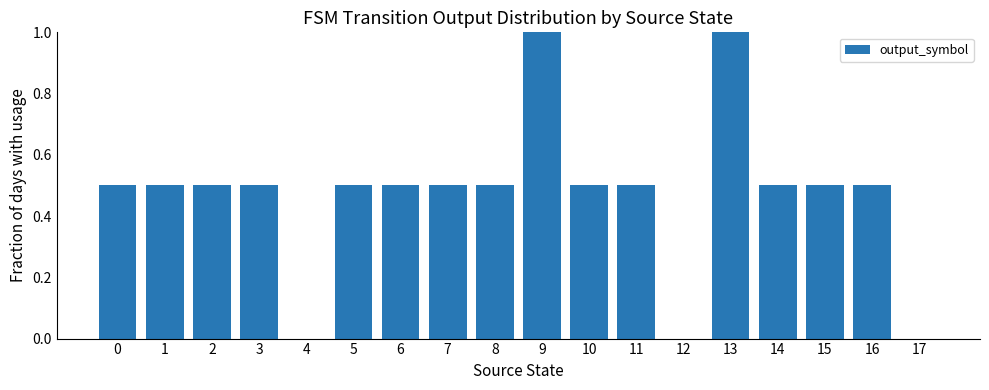

How many distinct data groups are displayed?

1